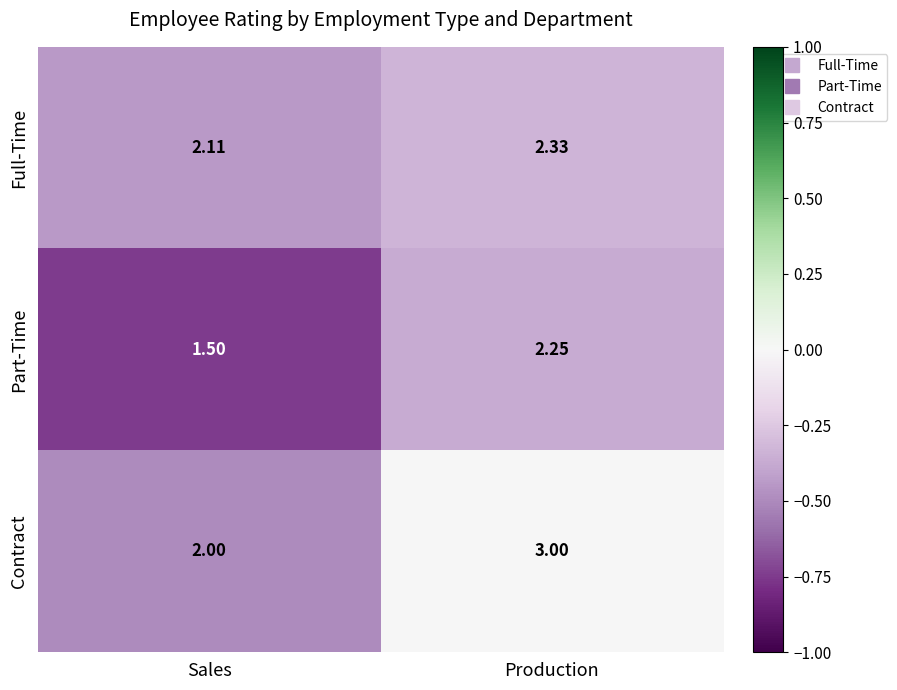

At Production, list the series in order from largest to smallest.

Contract, Full-Time, Part-Time